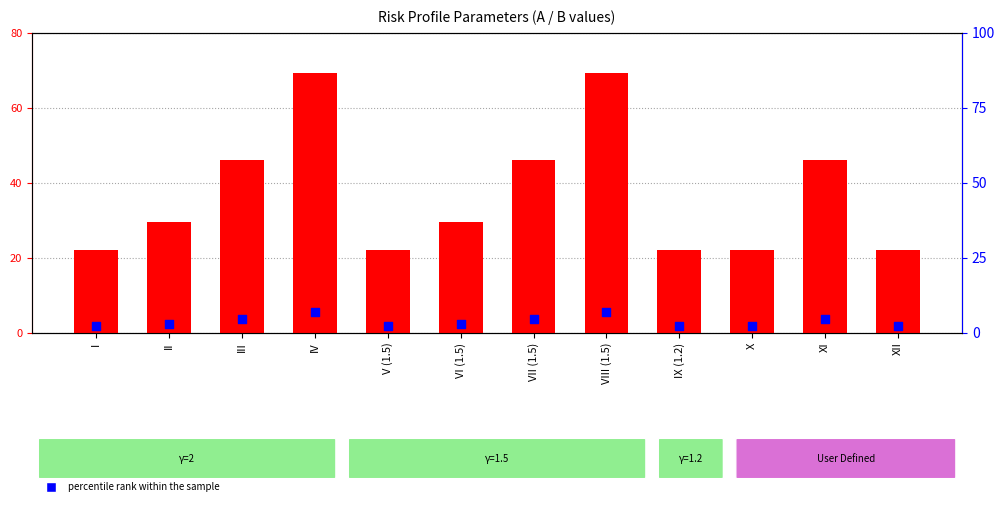

Which series has the largest total across all categories?

count